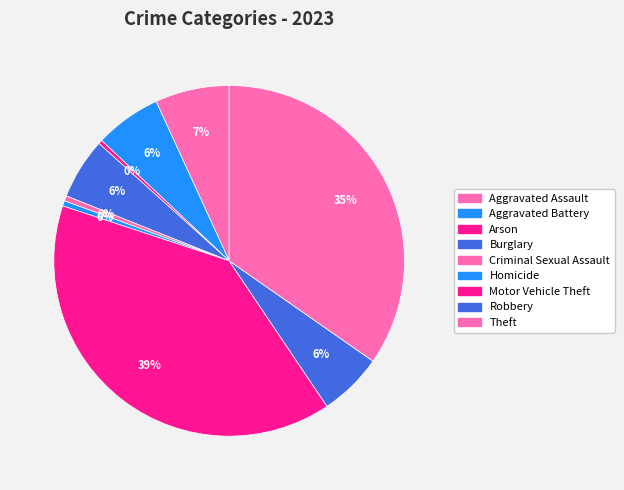

Does Homicide represent more than half of the total?

No